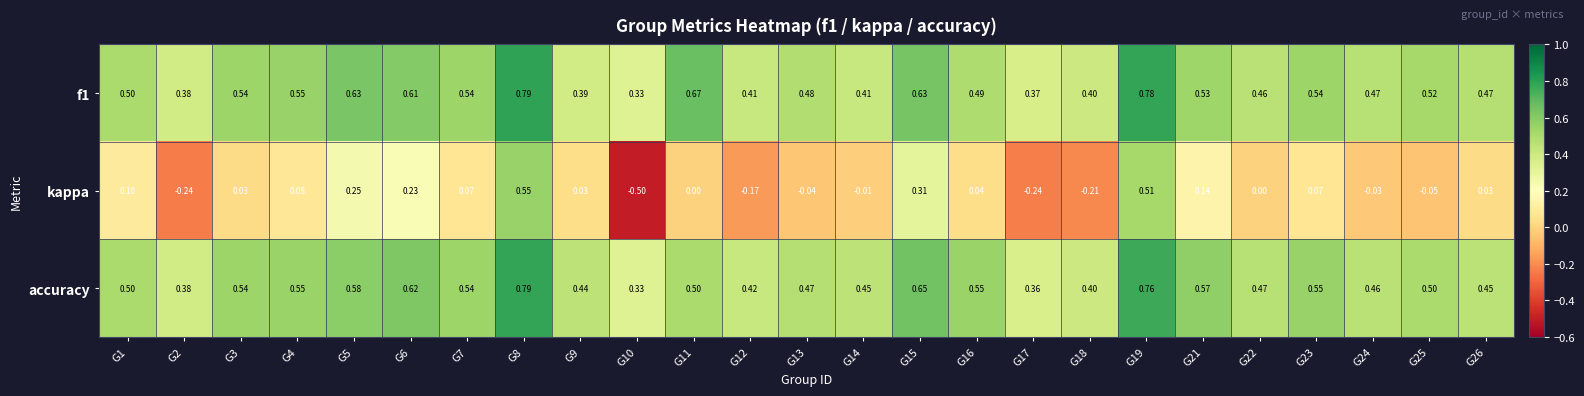

Which series has the widest spread of values?

kappa